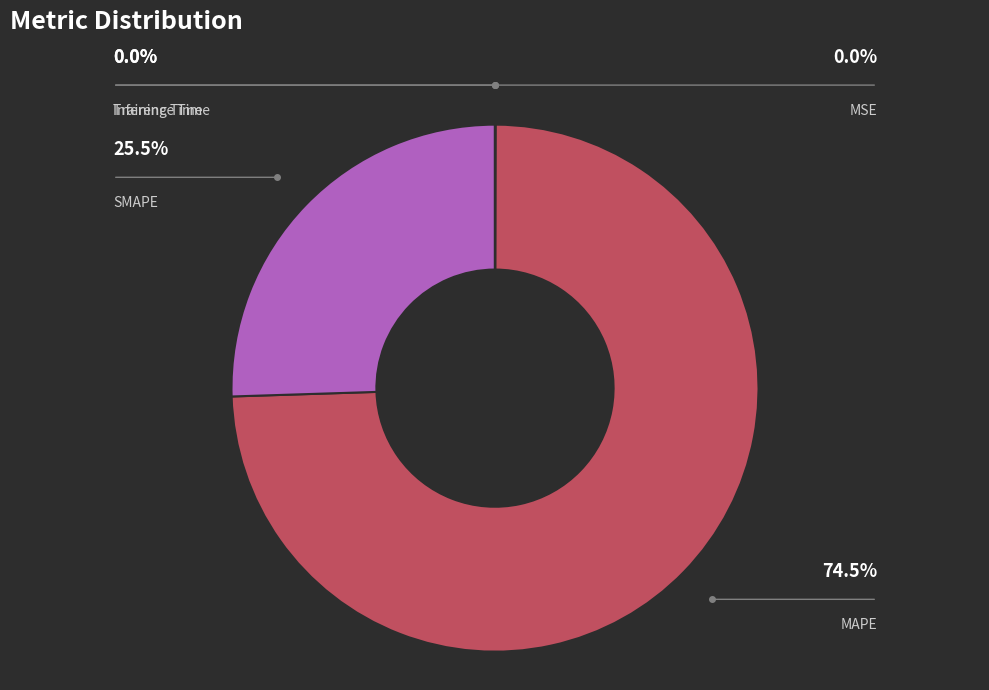

The MAPE slice represents 74% of the pie. True or false?

True